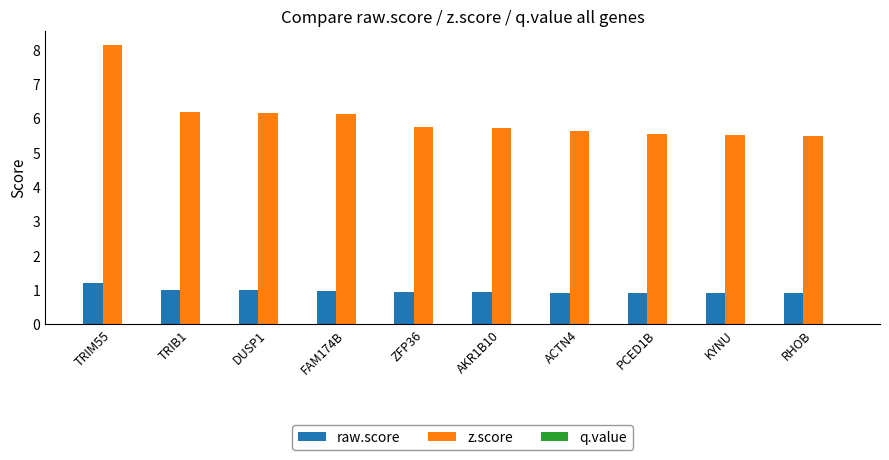

What is the greatest value displayed?

8.1